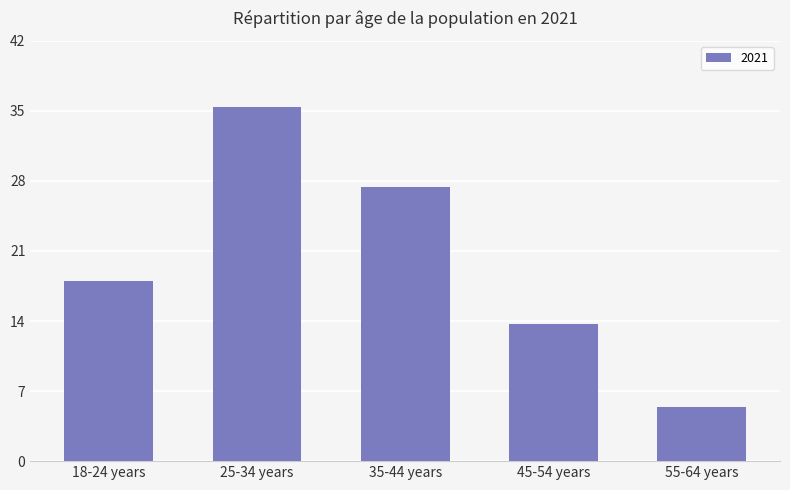

What is the label of the 4th bar from the left?

45-54 years